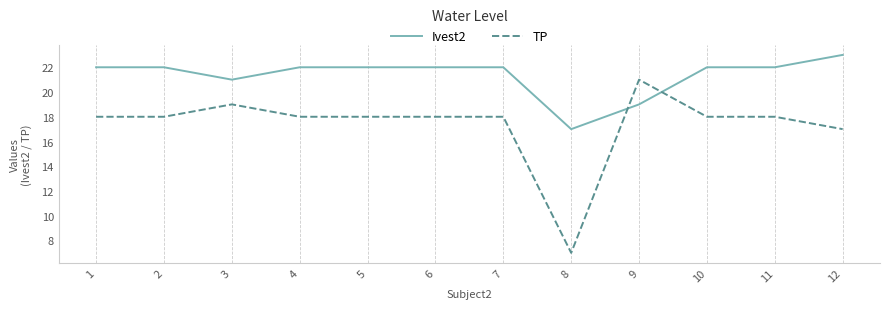

How many series are shown in this chart?

2